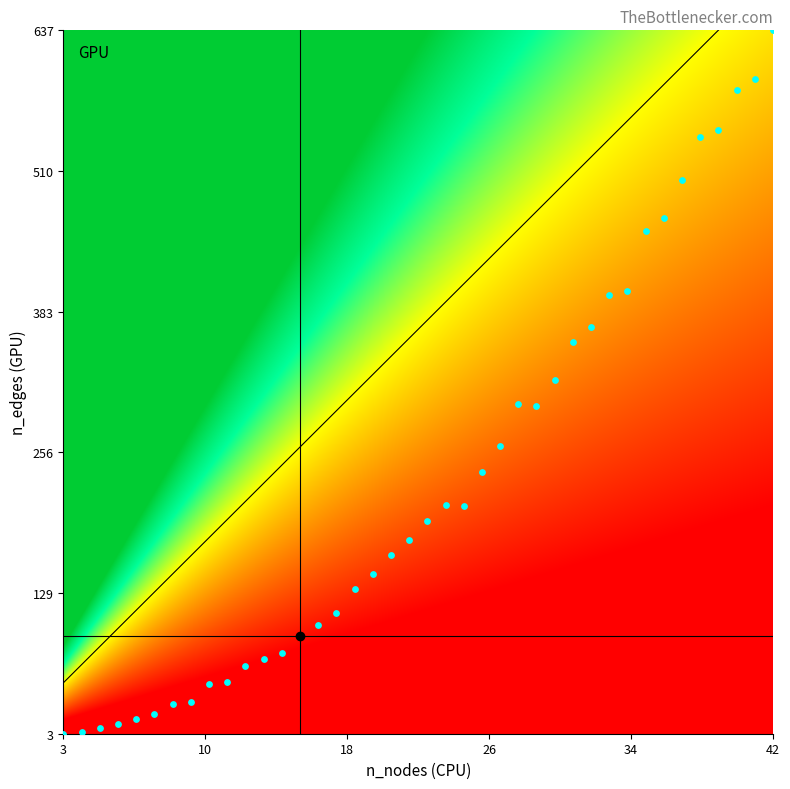

What is the difference between the second highest and minimum values?

590